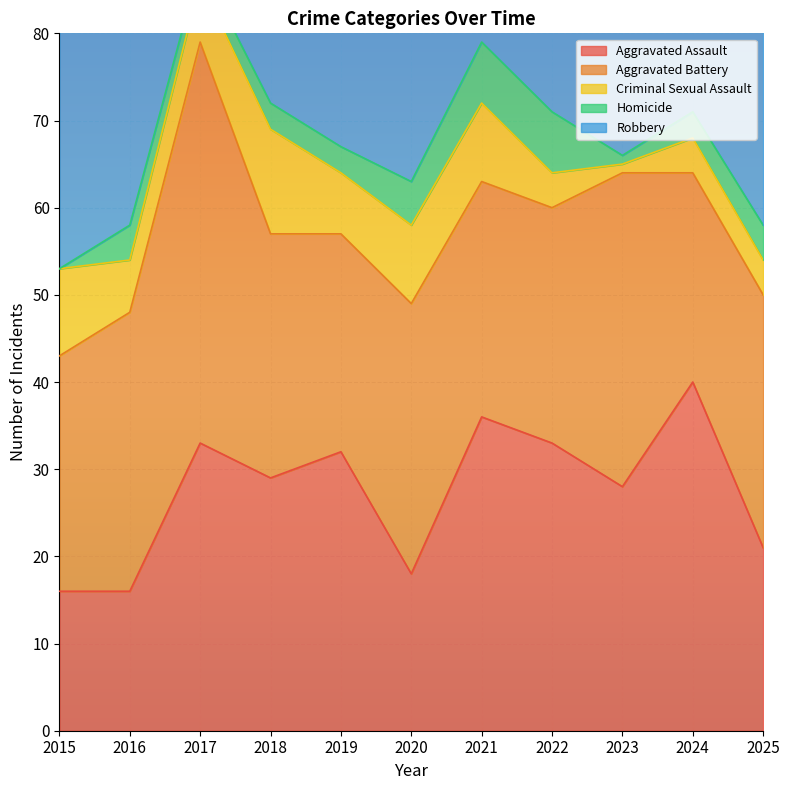

At how many categories does at least one series exceed 3?

11